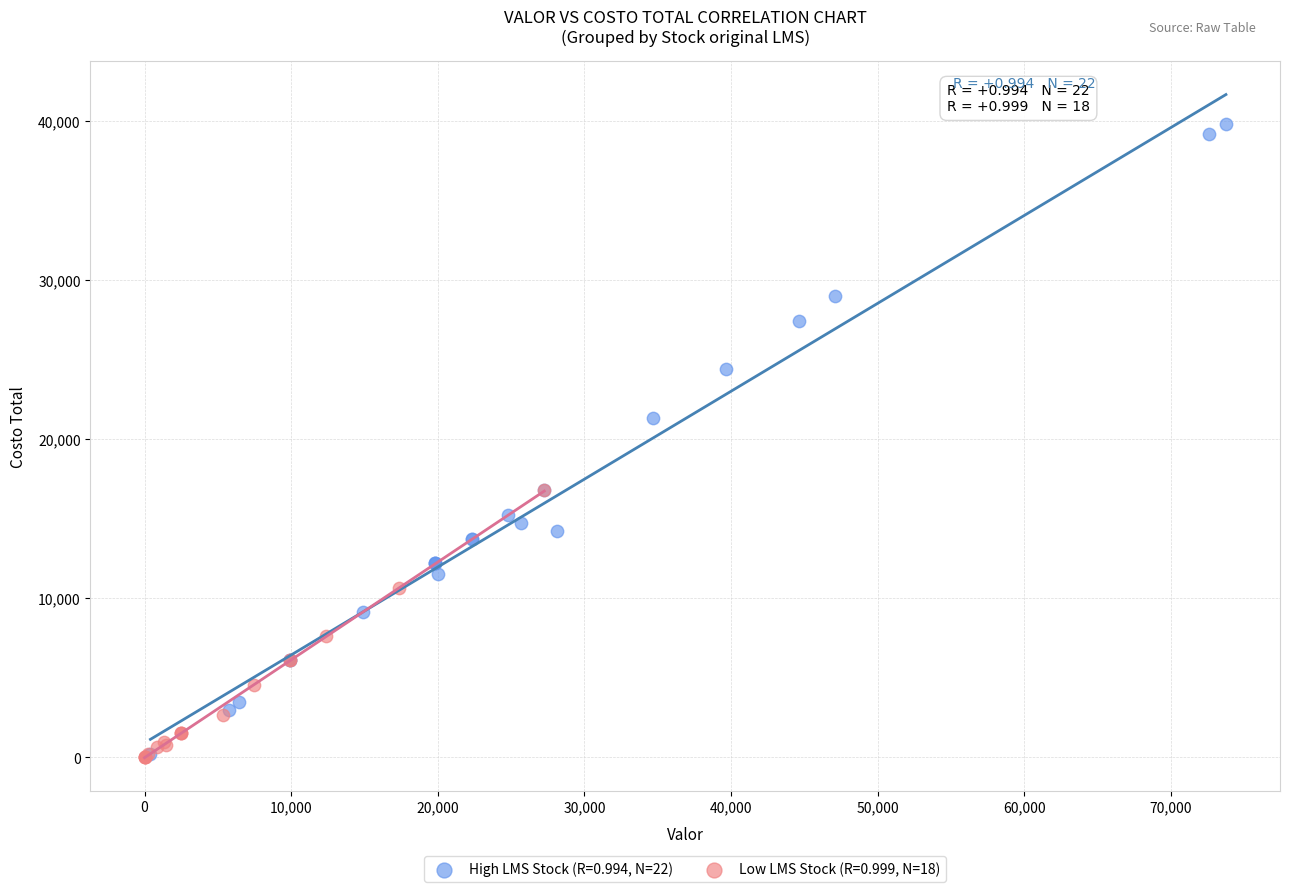

What are all the series names shown in the legend?

High LMS Stock (R=0.994, N=22), Low LMS Stock (R=0.999, N=18)